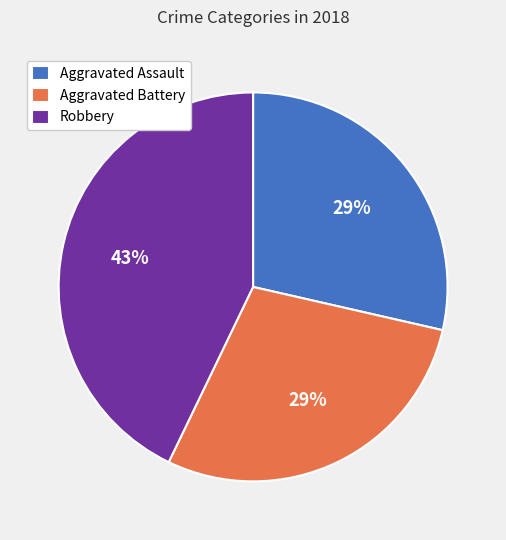

Is it true that Aggravated Battery is 41% of the pie?

False